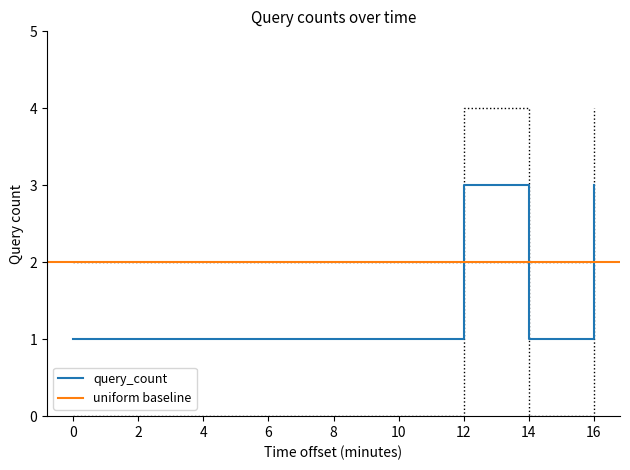

Is it true that query_count equals 1 at 14?

True